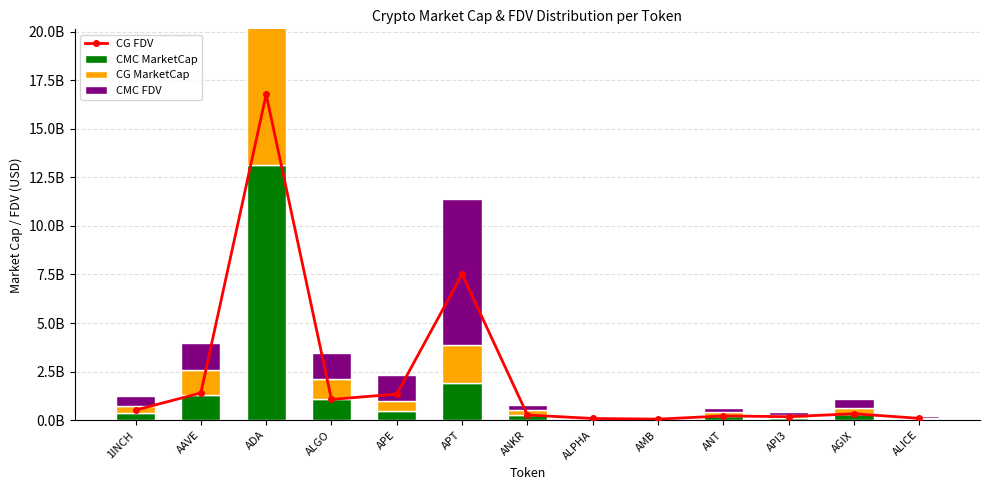

True or false: CG FDV has a value of 177098573 at ANKR.

False